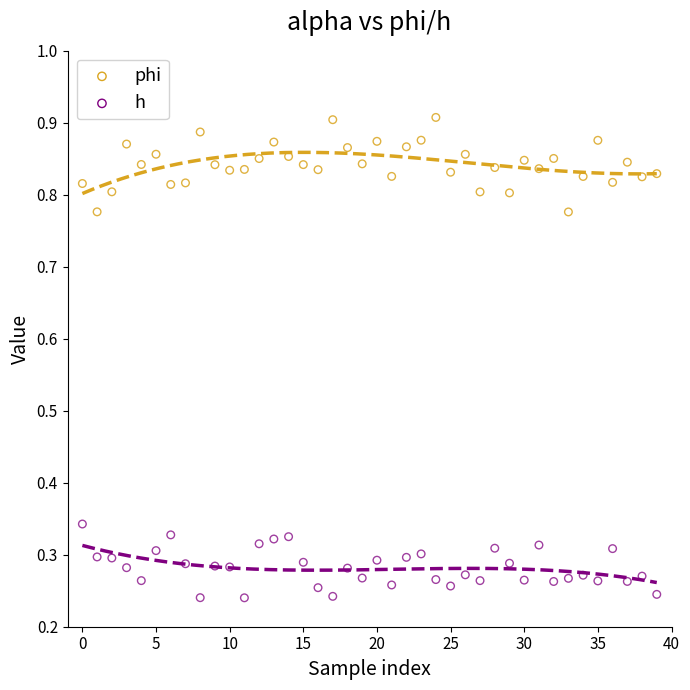

Across all data points, what is the range of Y values (max minus min)?

0.7